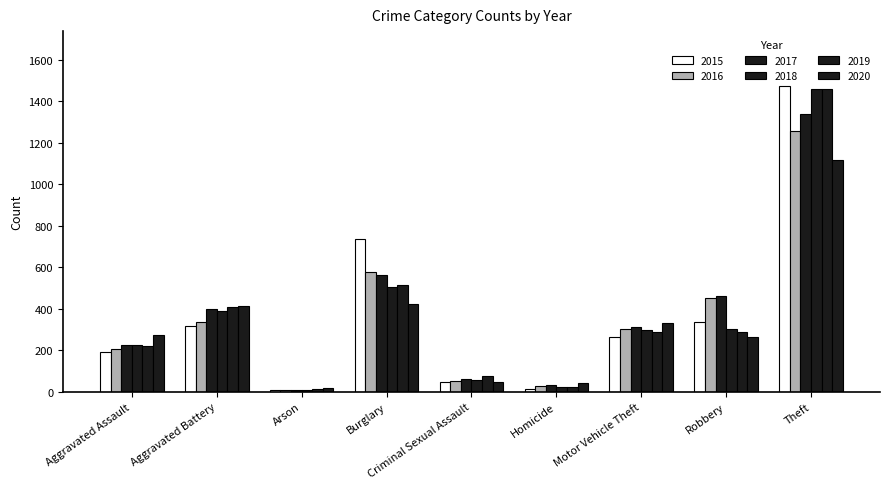

How many values in the 2015 series are below 263?

4